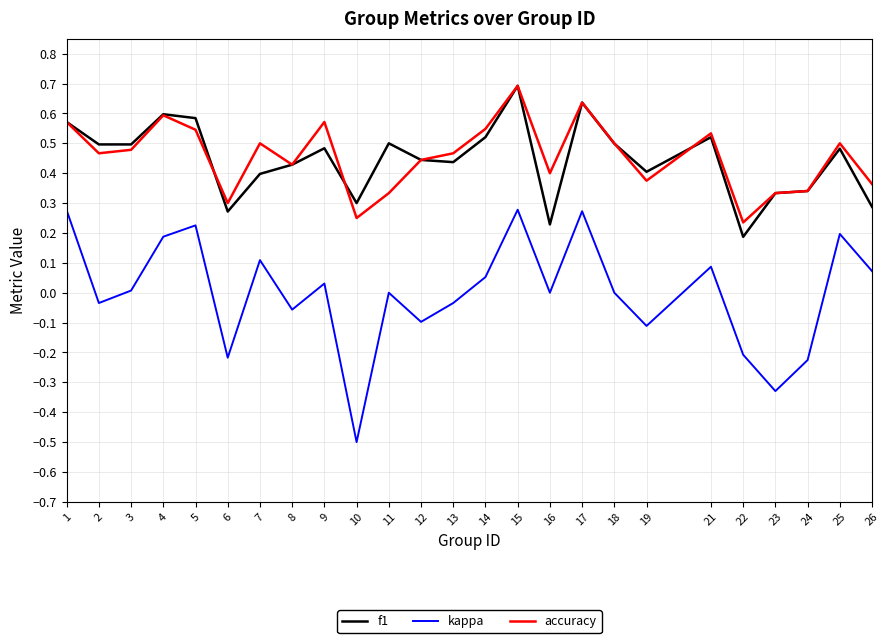

Which category has the highest value across all series?

15